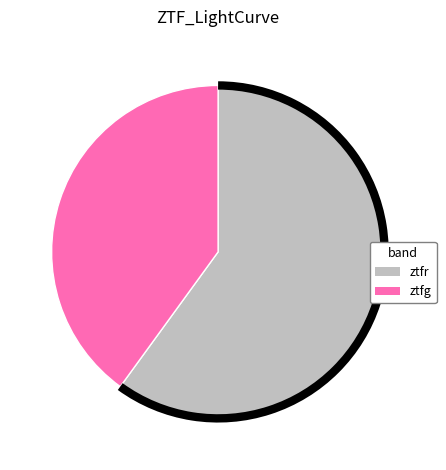

Combined, do ztfr and ztfg account for over 50%?

Yes